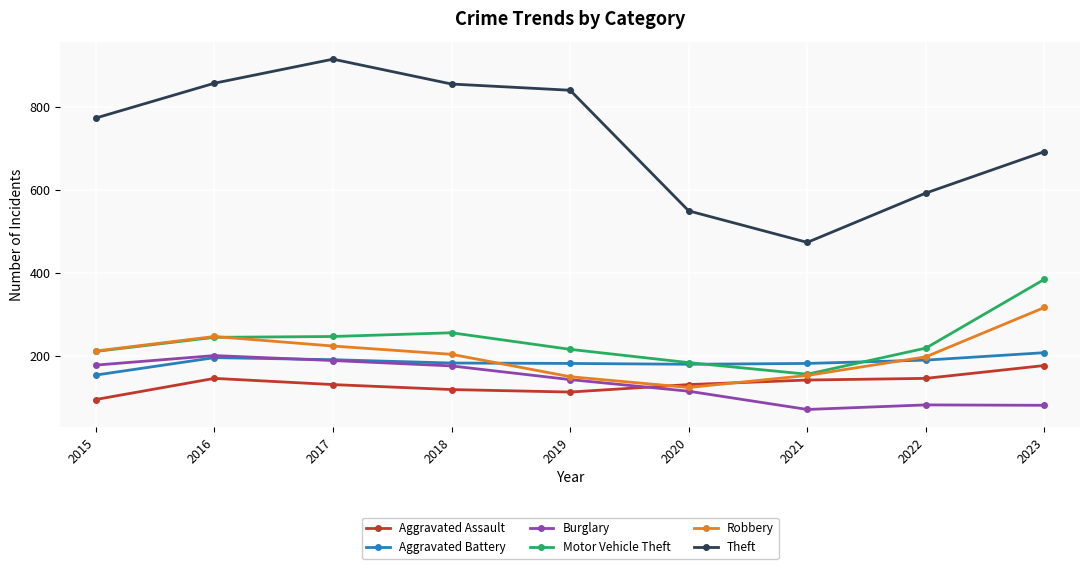

Which series ends up on top after the final intersection of Motor Vehicle Theft and Robbery?

Motor Vehicle Theft